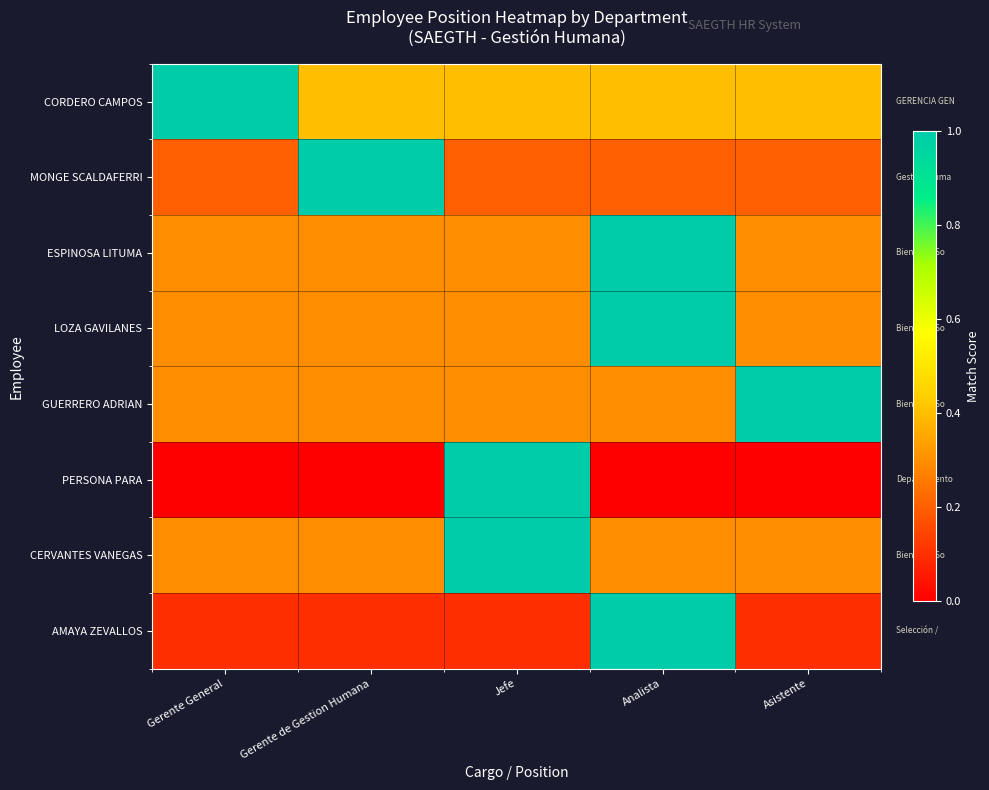

What is the maximum value shown in the chart?

1.0